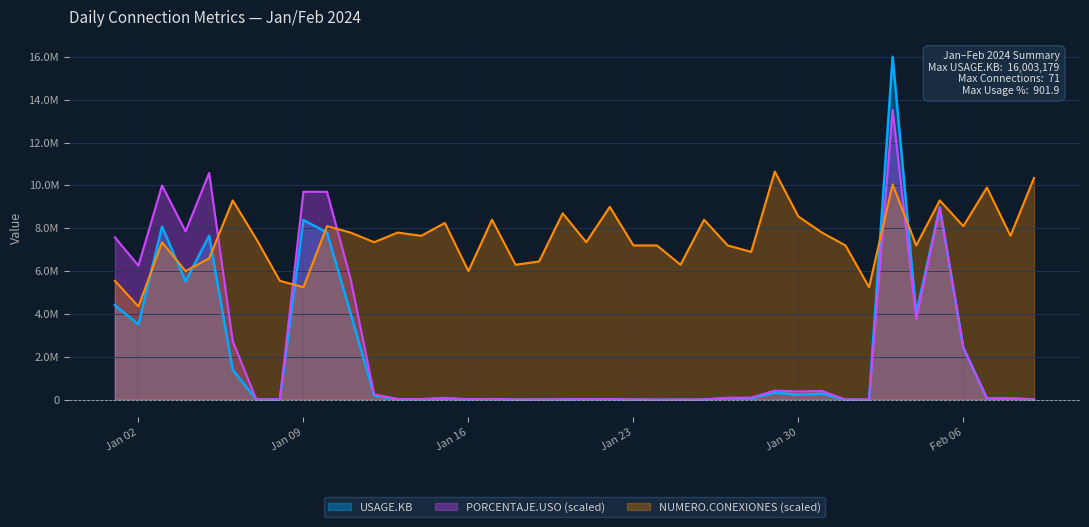

What is the total value across all series at Feb 06?

12966276.0